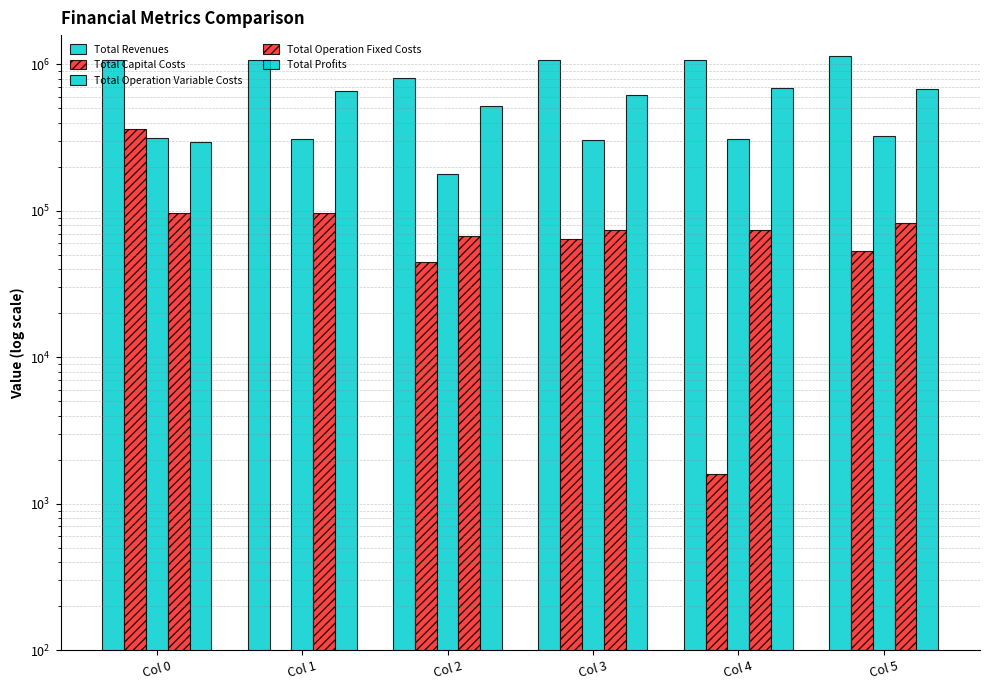

What is the value of the Total Operation Variable Costs bar at the 4th from the left?

304478.0